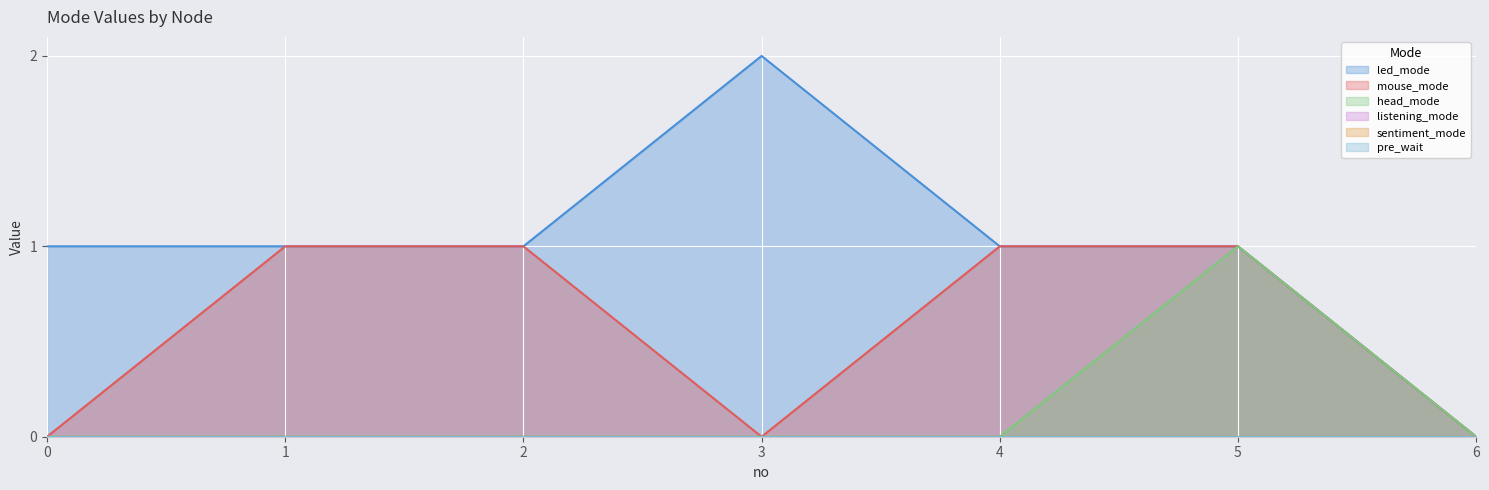

Reading left to right, transcribe all the data shown in this chart.

led_mode: 1	1	1	2	1	1	0
mouse_mode: 0	1	1	0	1	1	0
head_mode: 0	0	0	0	0	1	0